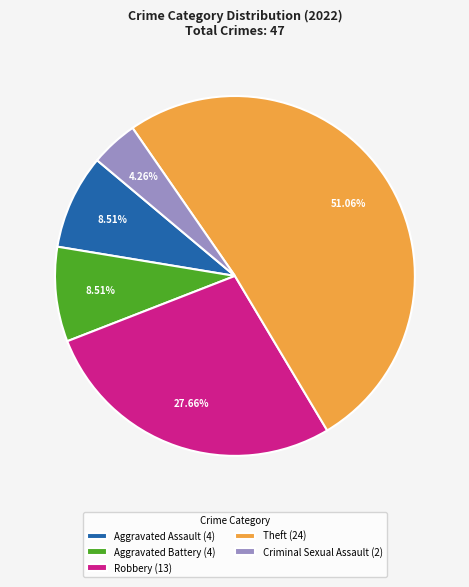

True or false: Aggravated Assault accounts for 1% of the total.

False